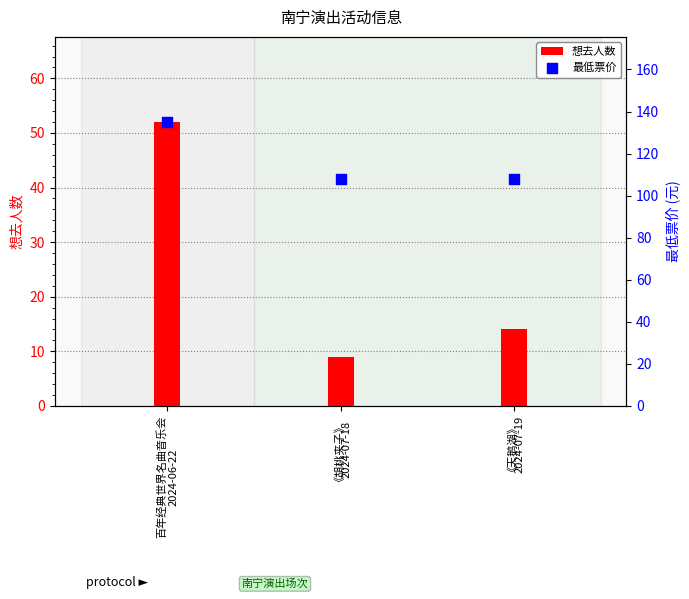

Which series has the largest Y range (max minus min)?

想去人数